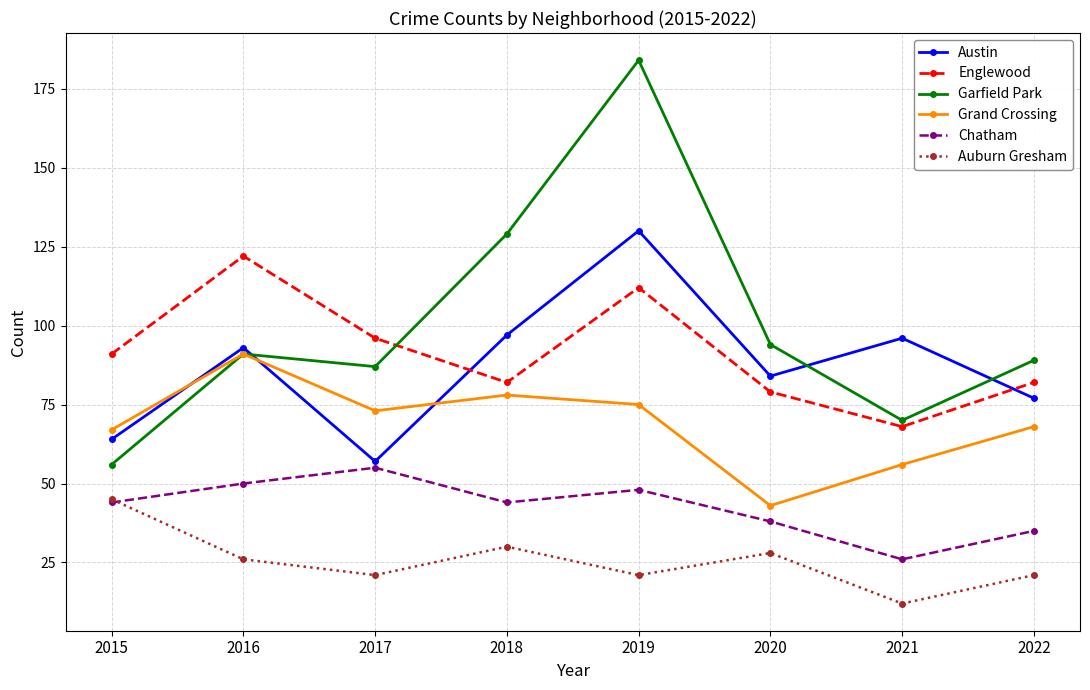

Reading left to right, list all the values displayed in this chart.

Austin: 2015=64	2016=93	2017=57	2018=97	2019=130	2020=84	2021=96	2022=77
Englewood: 2015=91	2016=122	2017=96	2018=82	2019=112	2020=79	2021=68	2022=82
Garfield Park: 2015=56	2016=91	2017=87	2018=129	2019=184	2020=94	2021=70	2022=89
Grand Crossing: 2015=67	2016=91	2017=73	2018=78	2019=75	2020=43	2021=56	2022=68
Chatham: 2015=44	2016=50	2017=55	2018=44	2019=48	2020=38	2021=26	2022=35
Auburn Gresham: 2015=45	2016=26	2017=21	2018=30	2019=21	2020=28	2021=12	2022=21